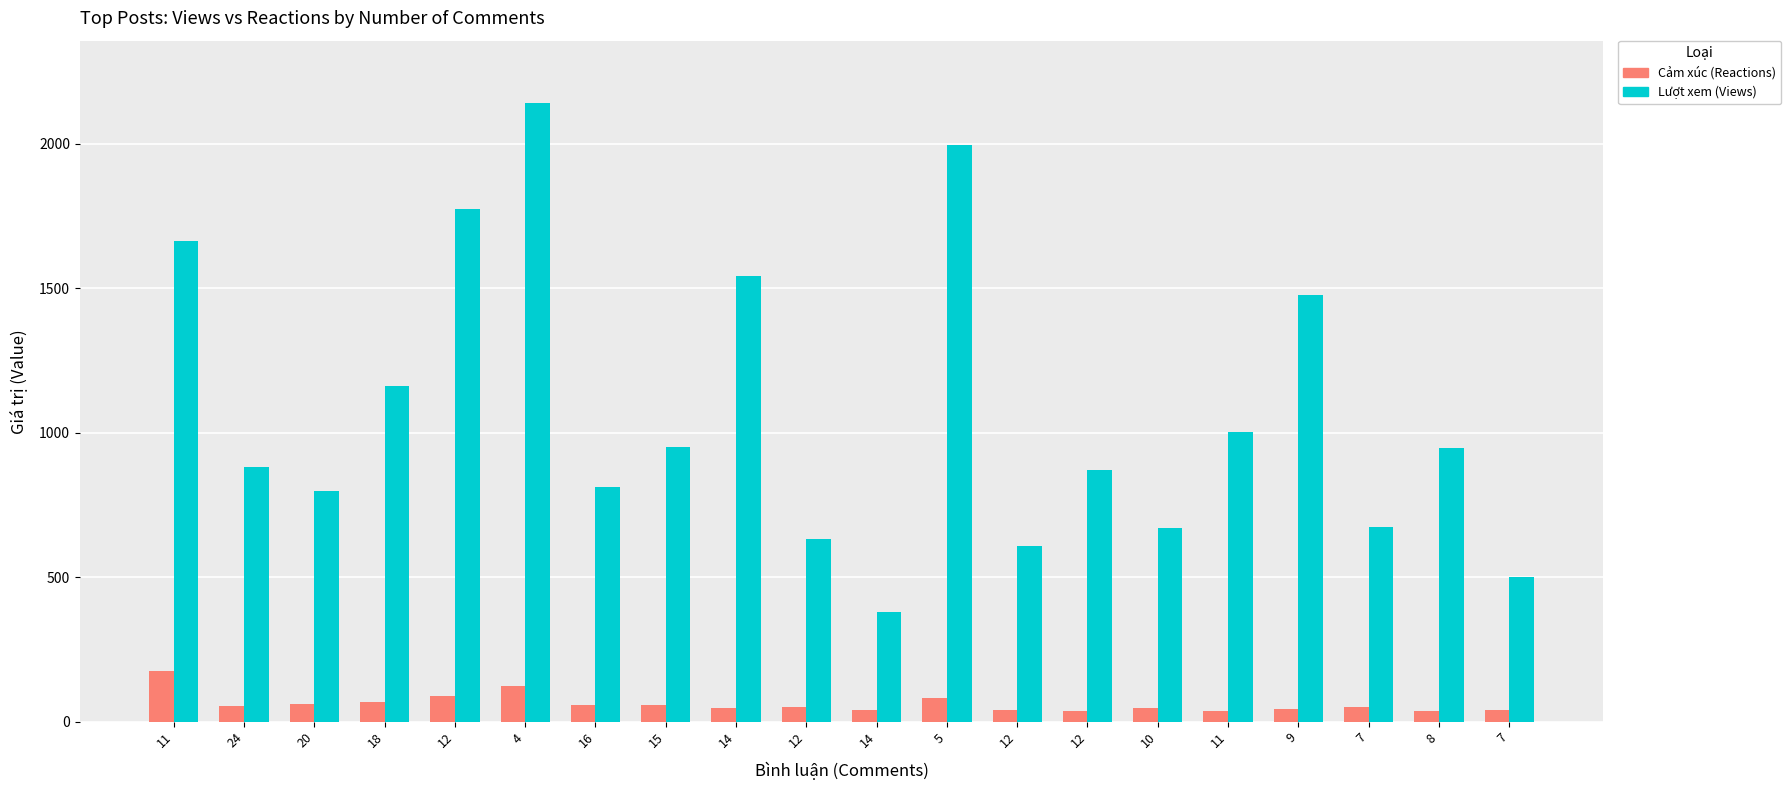

Reading left to right, what are all the values shown in this chart?

Cảm xúc (Reactions): 175	54	61	70	88	124	58	57	49	52	39	81	40	38	47	38	43	52	38	40
Lượt xem (Views): 1664	881	798	1161	1774	2143	812	952	1544	633	379	1995	608	871	669	1004	1478	674	948	501